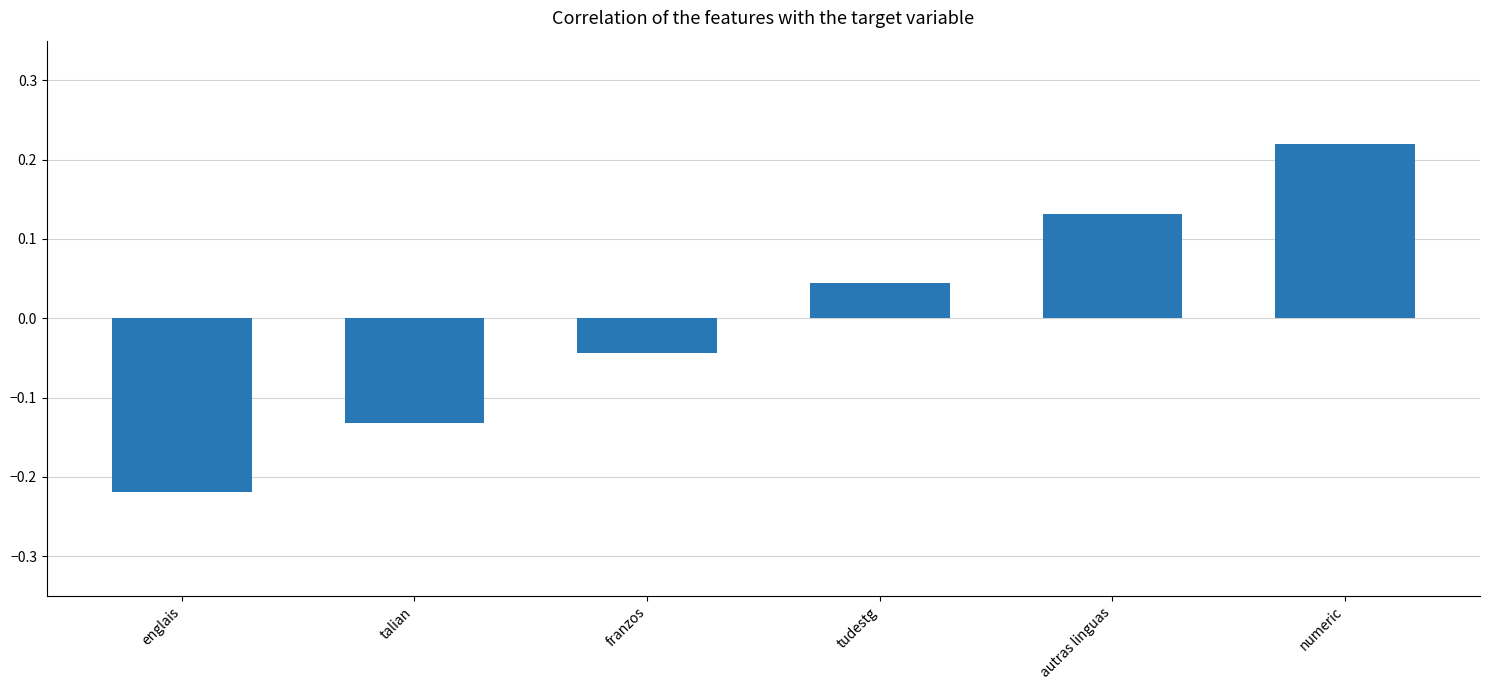

List the labels in order of value, largest first.

numeric, autras linguas, tudestg, franzos, talian, englais